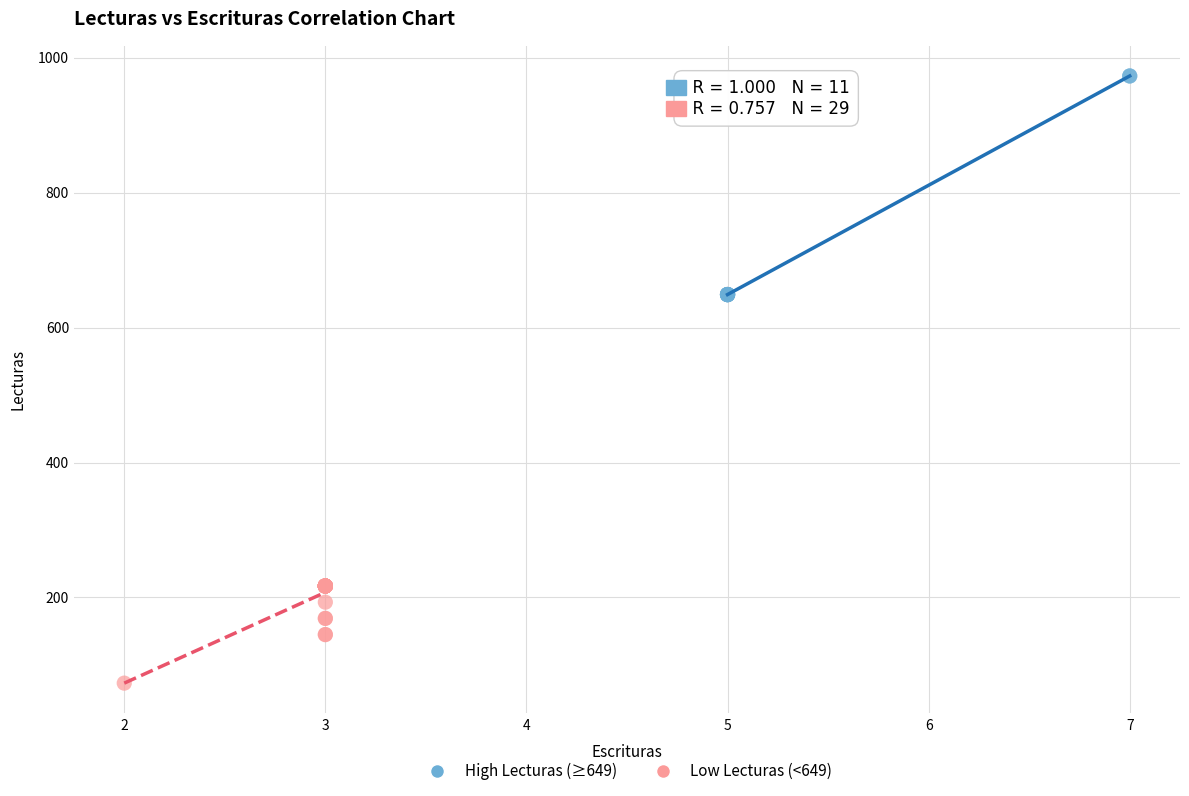

Which series has the largest Y range (max minus min)?

High Lecturas (≥649)